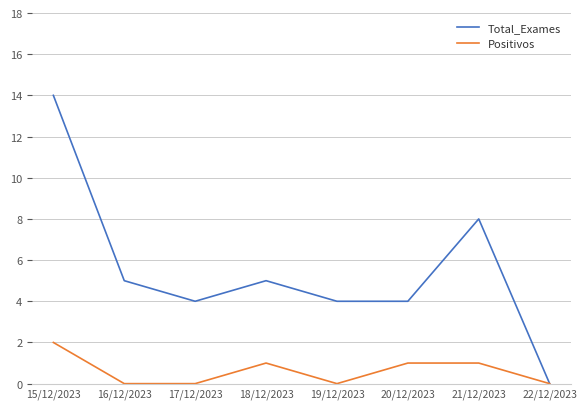

Does the chart display data point markers on the line(s)?

No